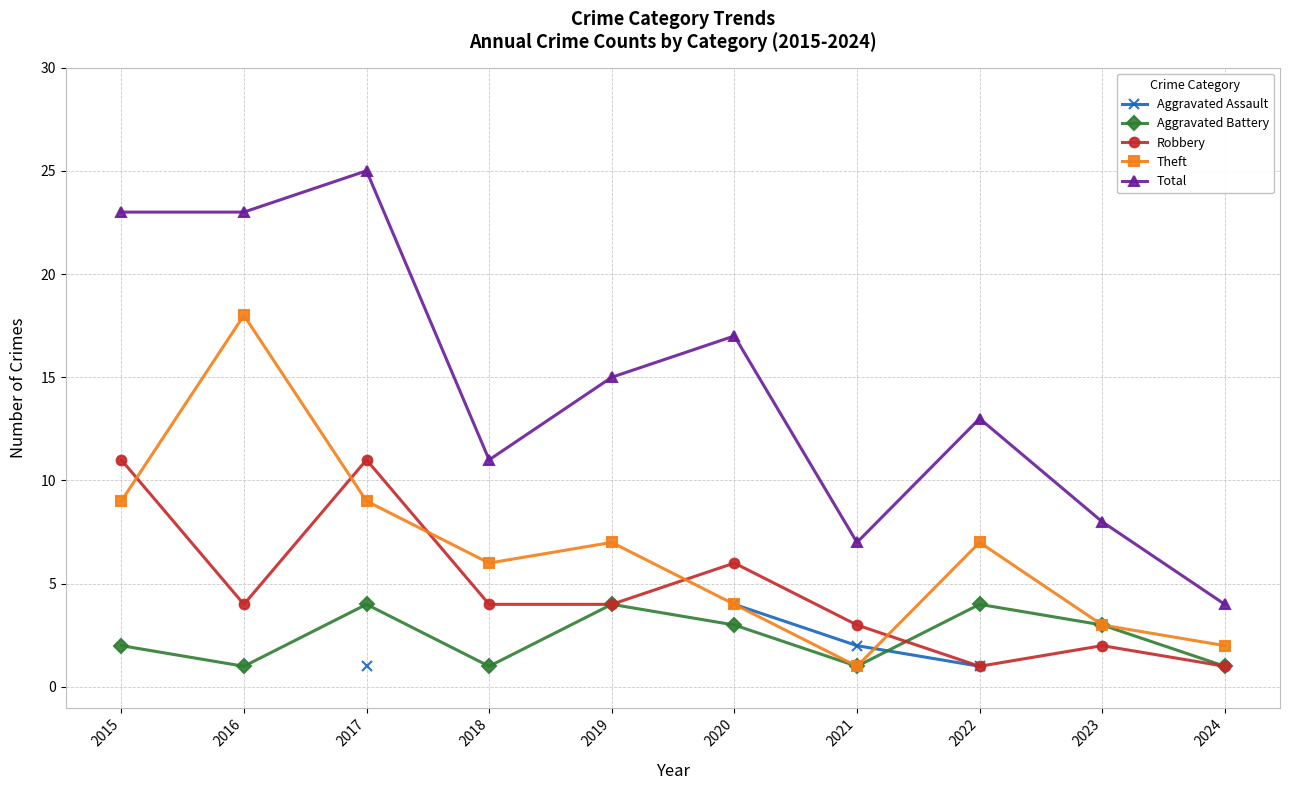

What is the greatest value displayed?

25.0